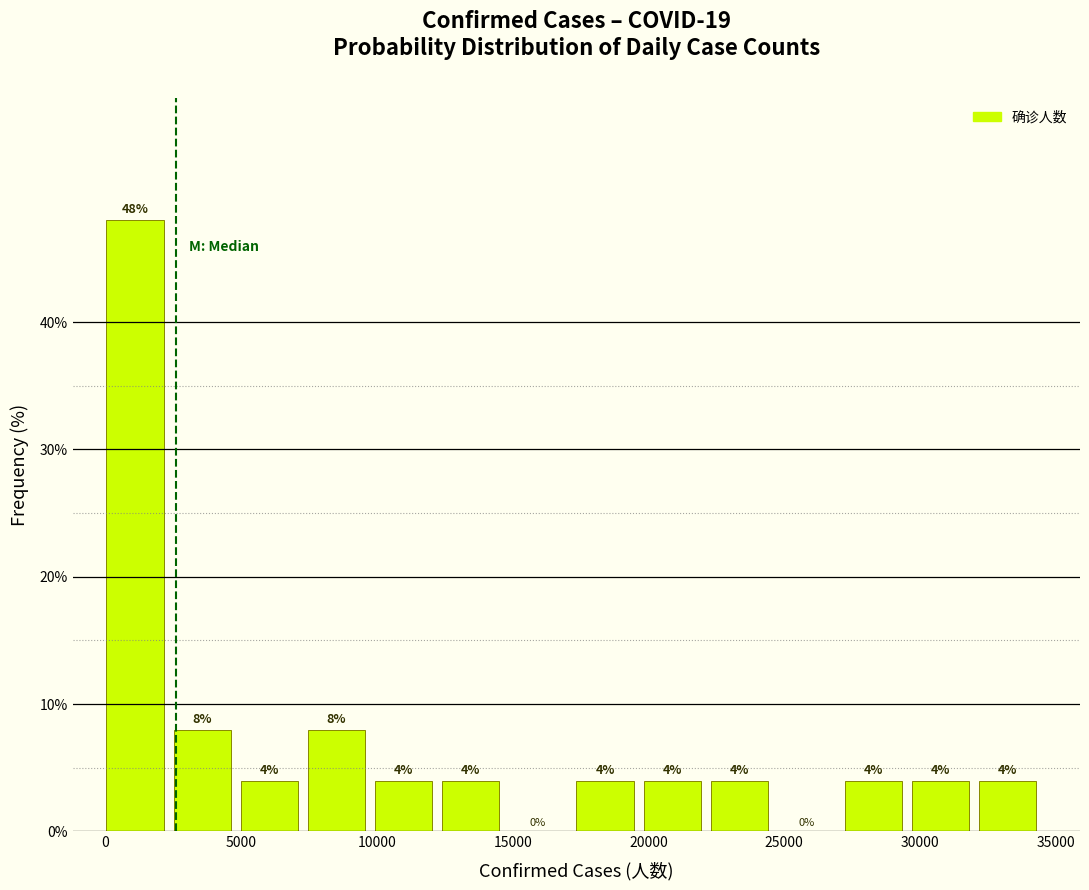

Reading left to right, list every bar in this chart as the range it spans on the x-axis followed by its height. The bar edges are not printed on the chart, so give them approximately, as read against the axis.

0 to 2500: 48
2500 to 5000: 8
5000 to 7500: 4
7500 to 10000: 8
10000 to 12500: 4
12500 to 15000: 4
15000 to 17500: 0
17500 to 20000: 4
20000 to 22500: 4
22500 to 25000: 4
25000 to 27000: 0
27000 to 29500: 4
29500 to 32000: 4
32000 to 34500: 4